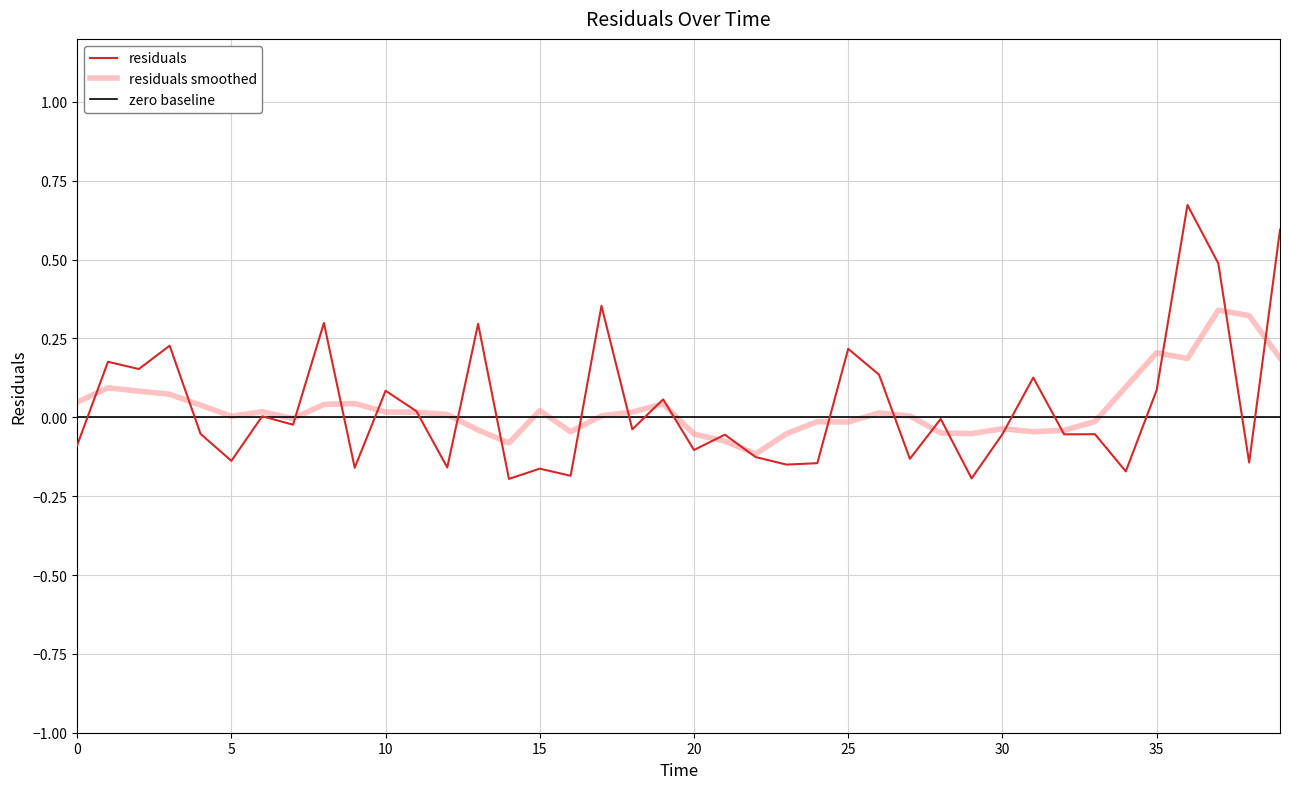

List the labels in order of value, smallest first.

14.0, 29.0, 16.0, 34.0, 15.0, 9.0, 12.0, 23.0, 24.0, 38.0, 5.0, 27.0, 22.0, 20.0, 0.0, 21.0, 32.0, 30.0, 33.0, 4.0, 18.0, 7.0, 28.0, 6.0, 11.0, 19.0, 10.0, 35.0, 31.0, 26.0, 2.0, 1.0, 25.0, 3.0, 13.0, 8.0, 17.0, 37.0, 39.0, 36.0